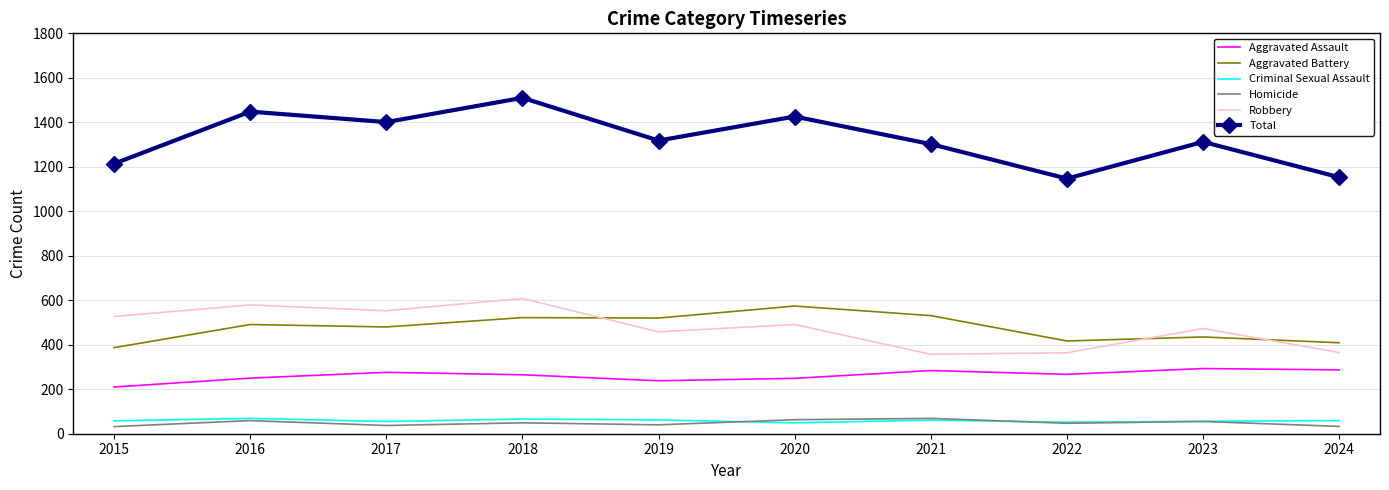

What is the difference between the maximum and minimum values in the Aggravated Battery series?

187